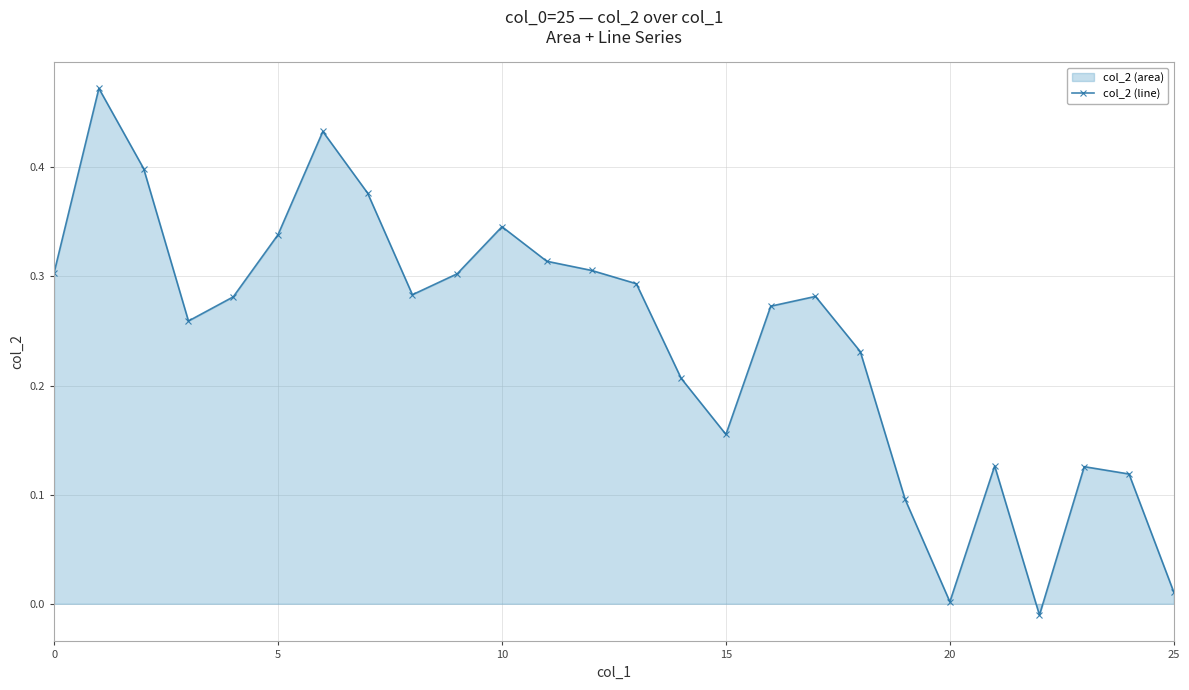

How many distinct data groups are displayed?

1